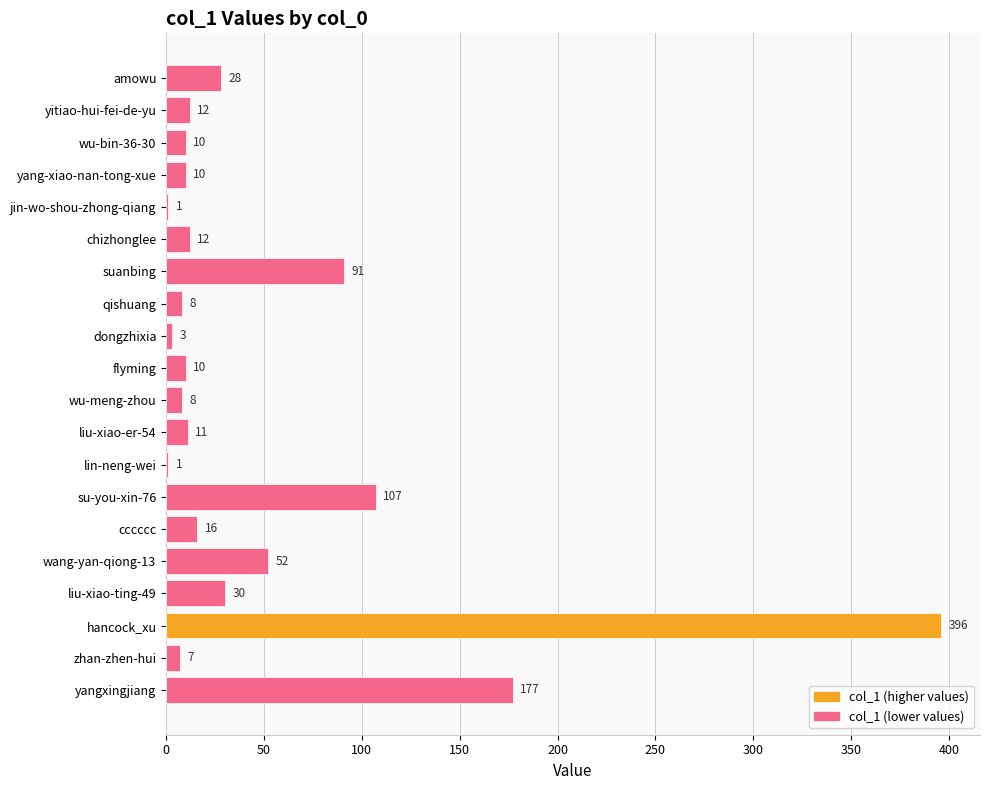

What is the average value?

50